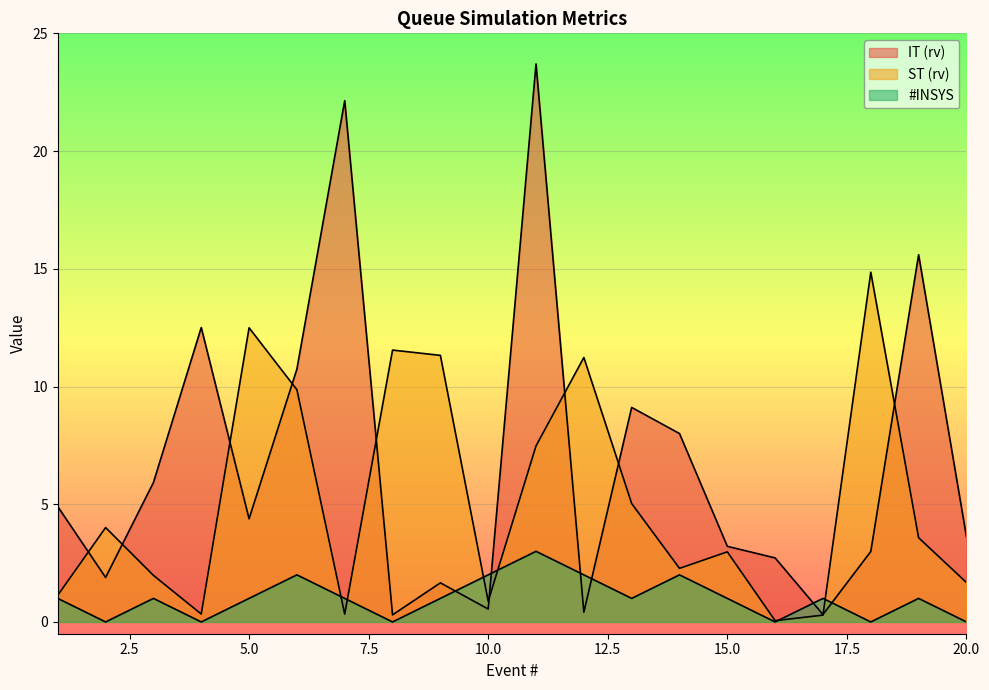

How many interior local peaks does the ST (rv) series have?

6